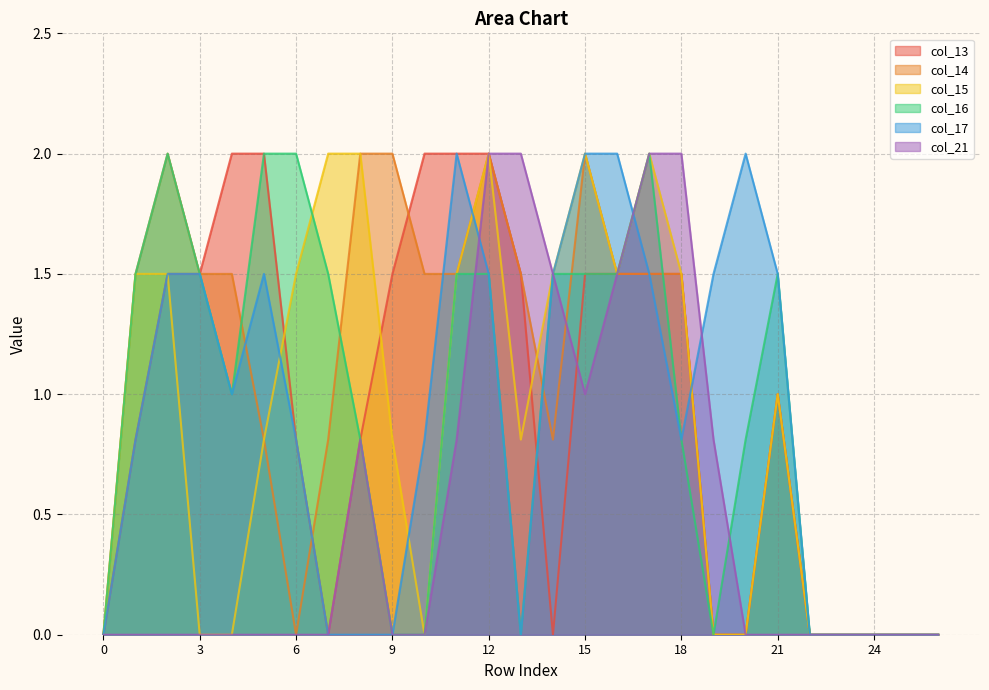

At which label is col_17 closest to 1?

4